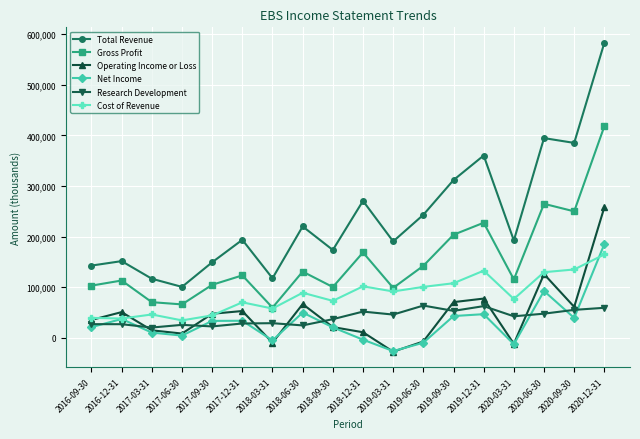

At which category does Total Revenue reach its first local valley?

2017-06-30